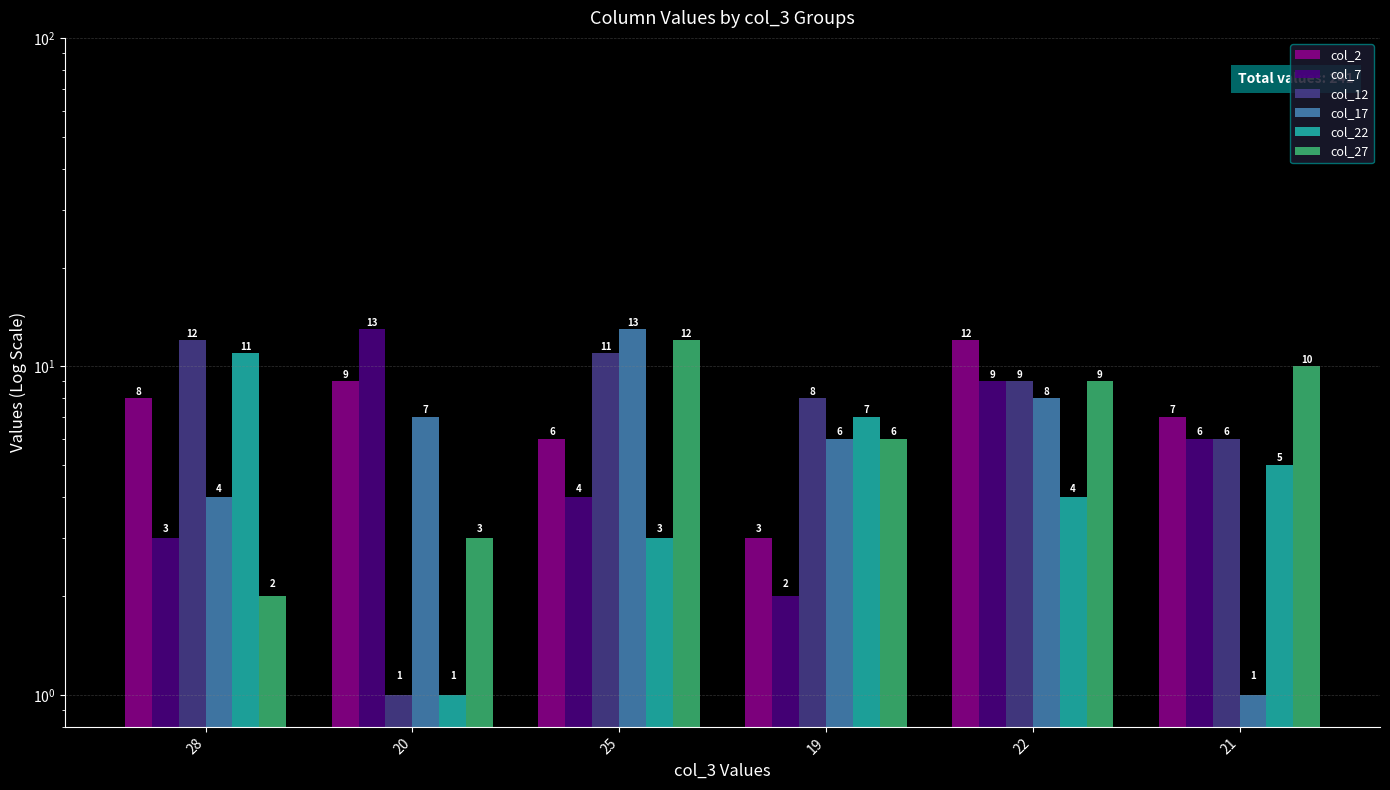

What is the maximum value shown in the chart?

13